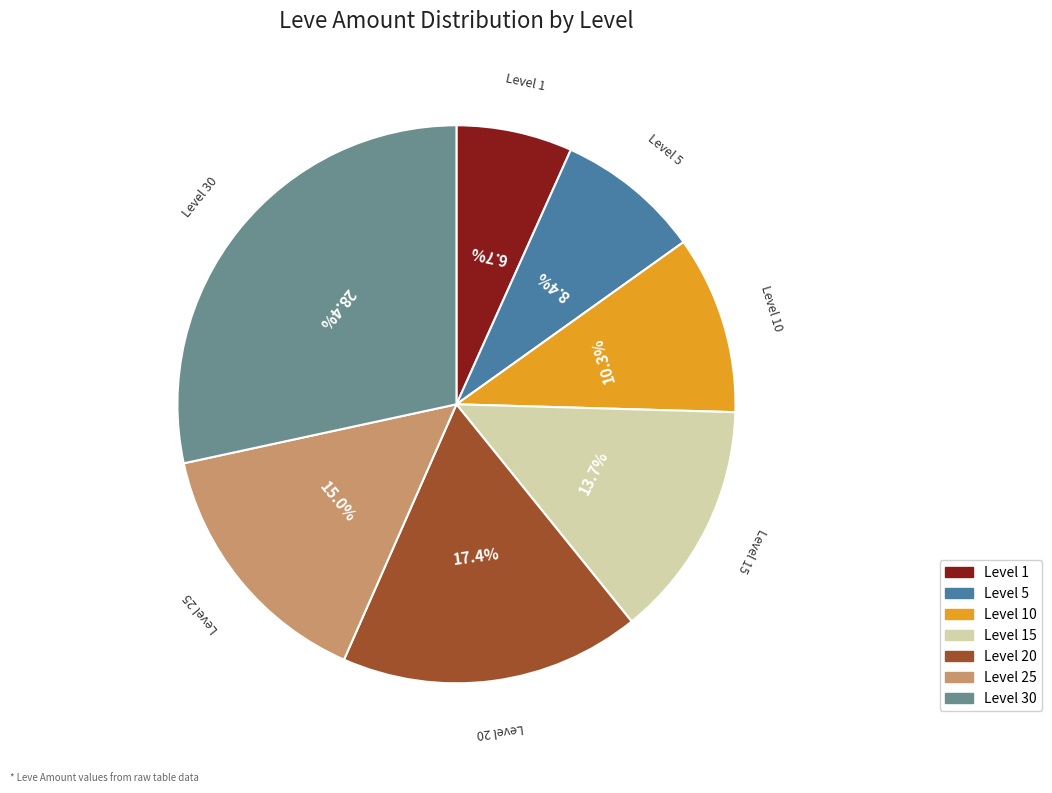

Does any single category account for the majority?

No